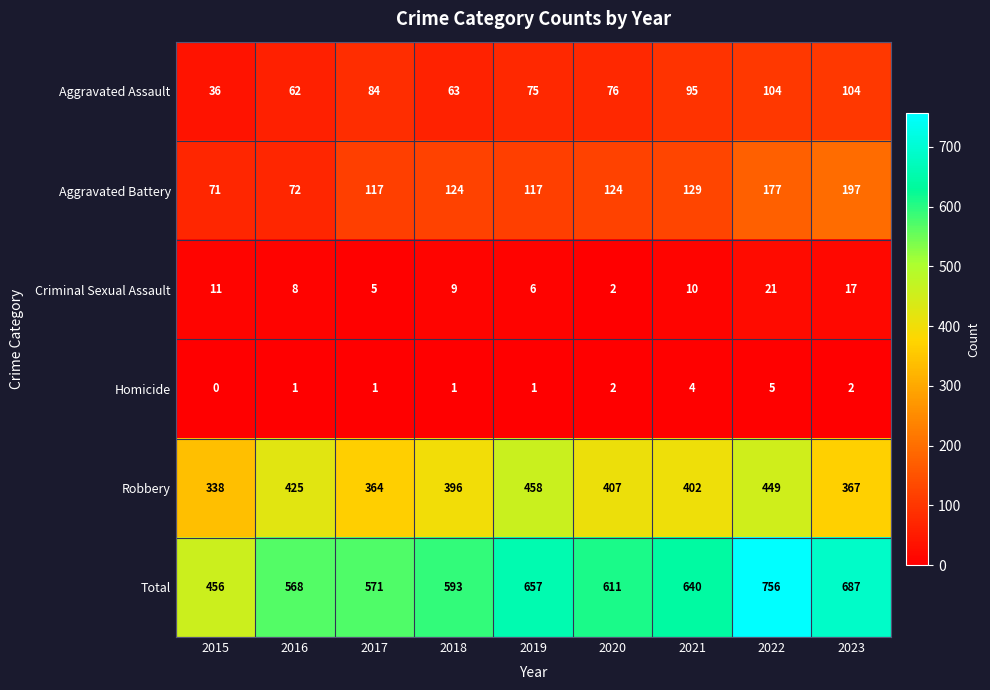

At 2018, list the series in order from smallest to largest.

Homicide, Criminal Sexual Assault, Aggravated Assault, Aggravated Battery, Robbery, Total